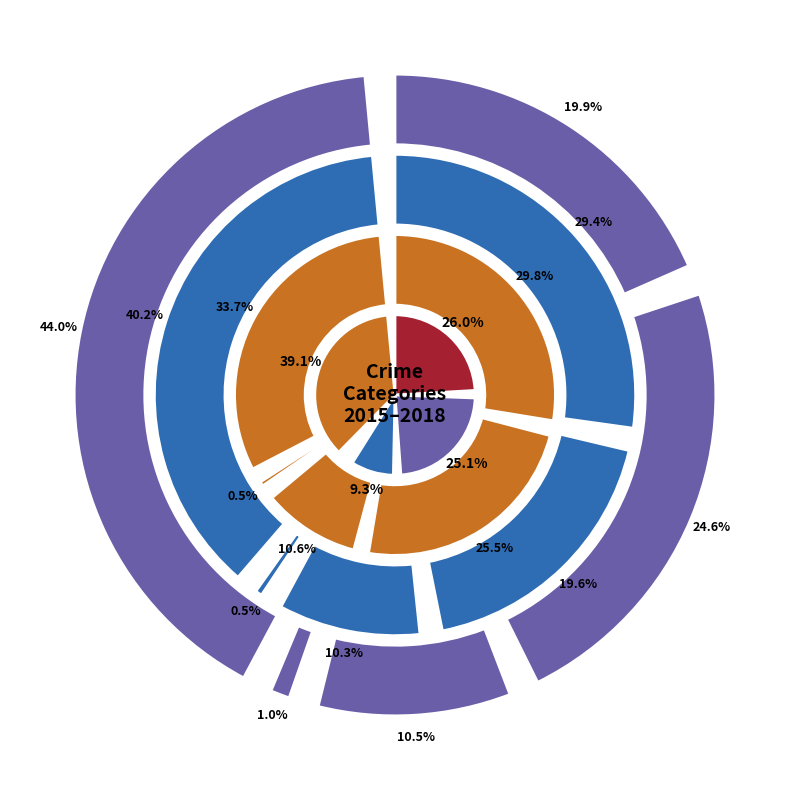

What is the difference between the highest and lowest values at Criminal Sexual Assault?

2